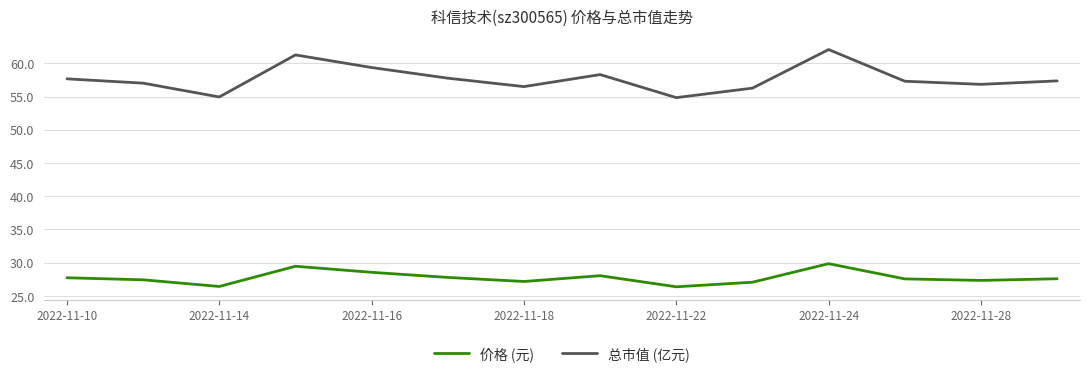

How many interior local valleys does the 价格 (元) series have?

4